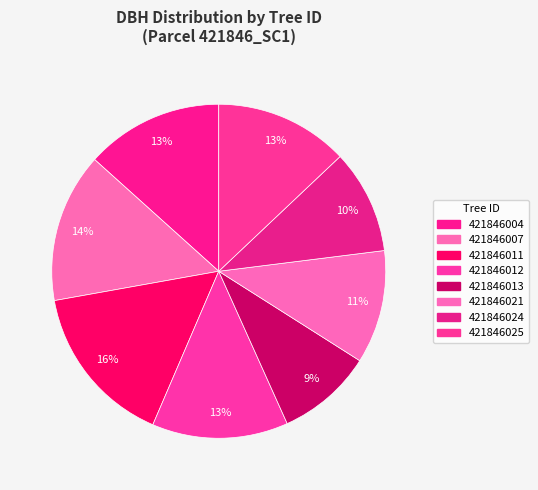

How many slices are in this pie chart?

8